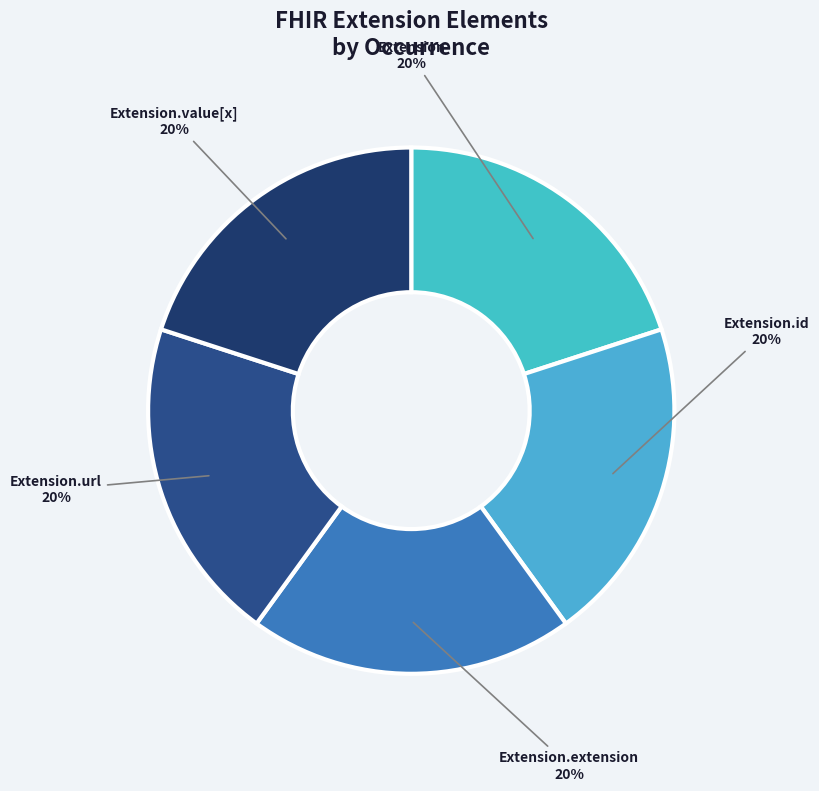

Approximately how many times larger is the value at Extension.value[x] compared to Extension?

1.0